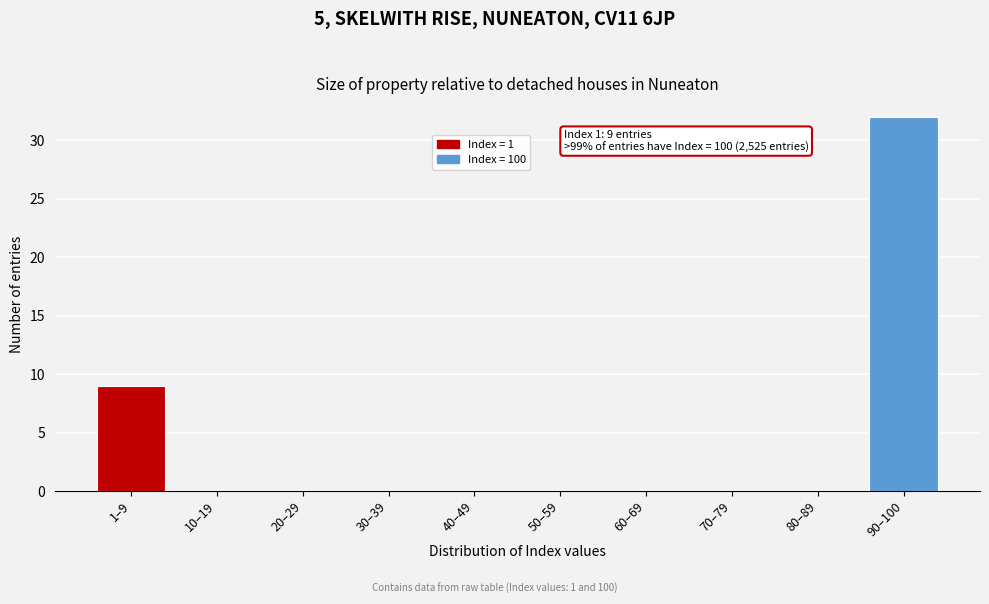

Reading left to right, list all the values displayed in this chart.

1–9=9	10–19=0	20–29=0	30–39=0	40–49=0	50–59=0	60–69=0	70–79=0	80–89=0	90–100=32